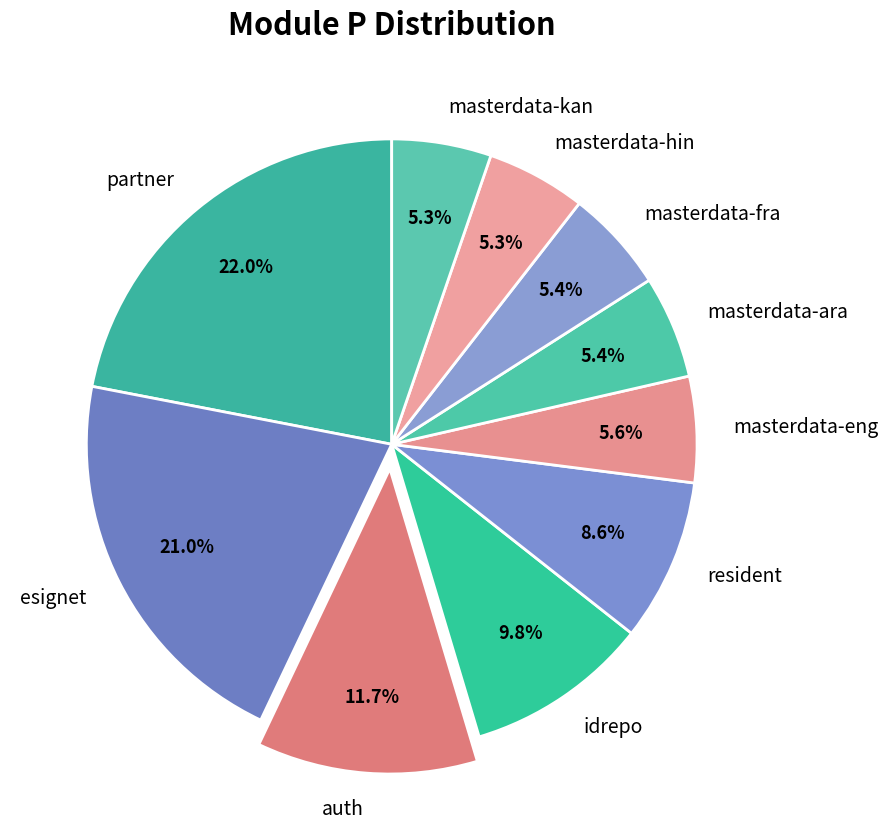

Which has a higher value, esignet or resident?

esignet